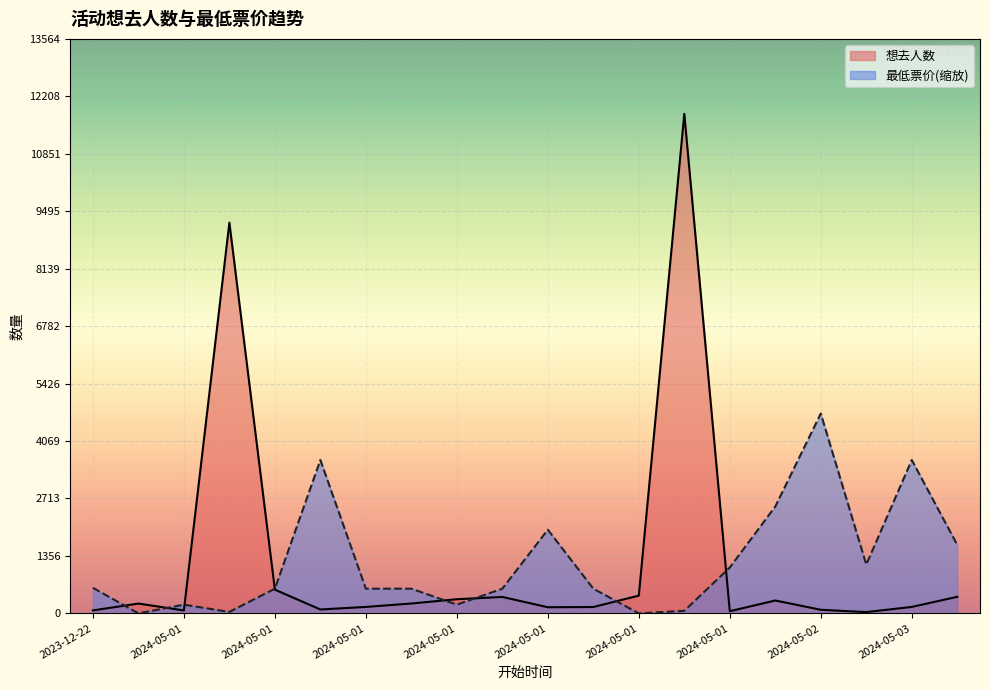

What is the smallest value displayed?

0.7